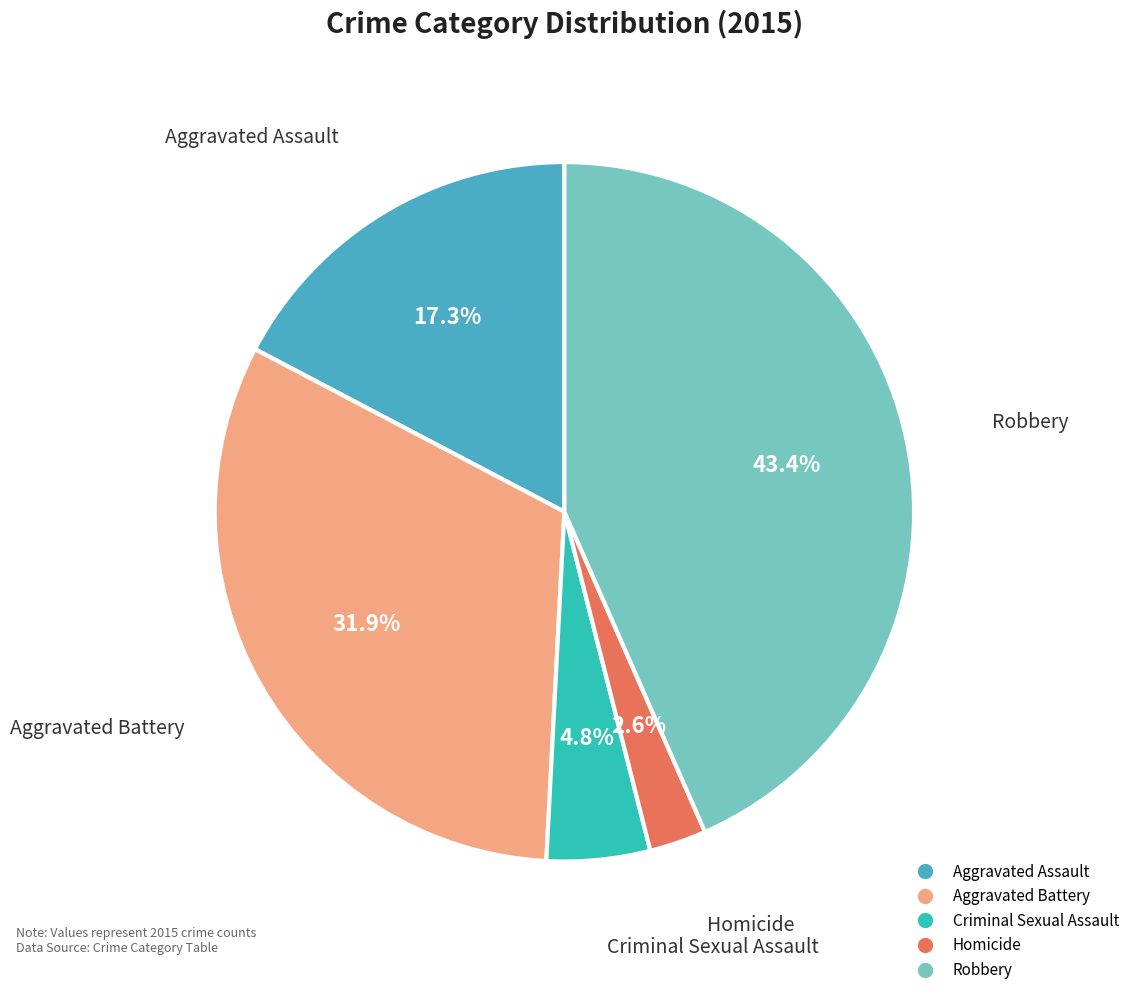

Is the sum of Homicide and Aggravated Assault greater than half?

No